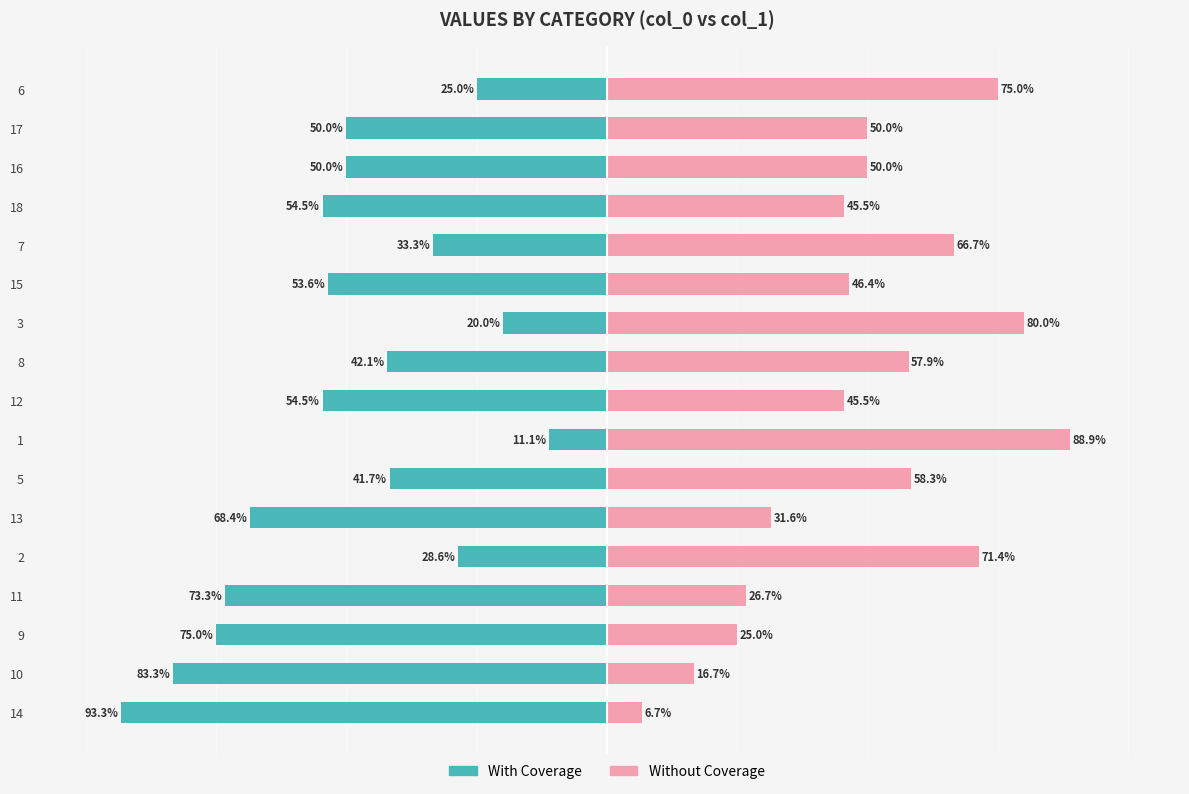

Reading left to right, what are all the values shown in this chart?

With Coverage: -93.3	-83.3	-75.0	-73.3	-28.6	-68.4	-41.7	-11.1	-54.5	-42.1	-20.0	-53.6	-33.3	-54.5	-50.0	-50.0	-25.0
Without Coverage: 6.7	16.7	25.0	26.7	71.4	31.6	58.3	88.9	45.5	57.9	80.0	46.4	66.7	45.5	50.0	50.0	75.0